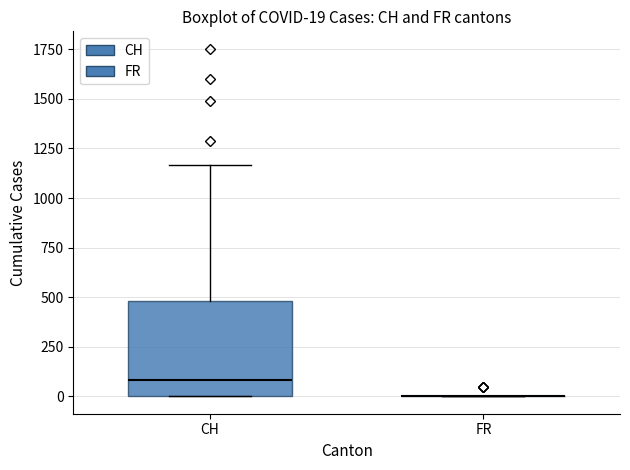

Which box is the tallest, from its lower edge to its upper edge?

CH